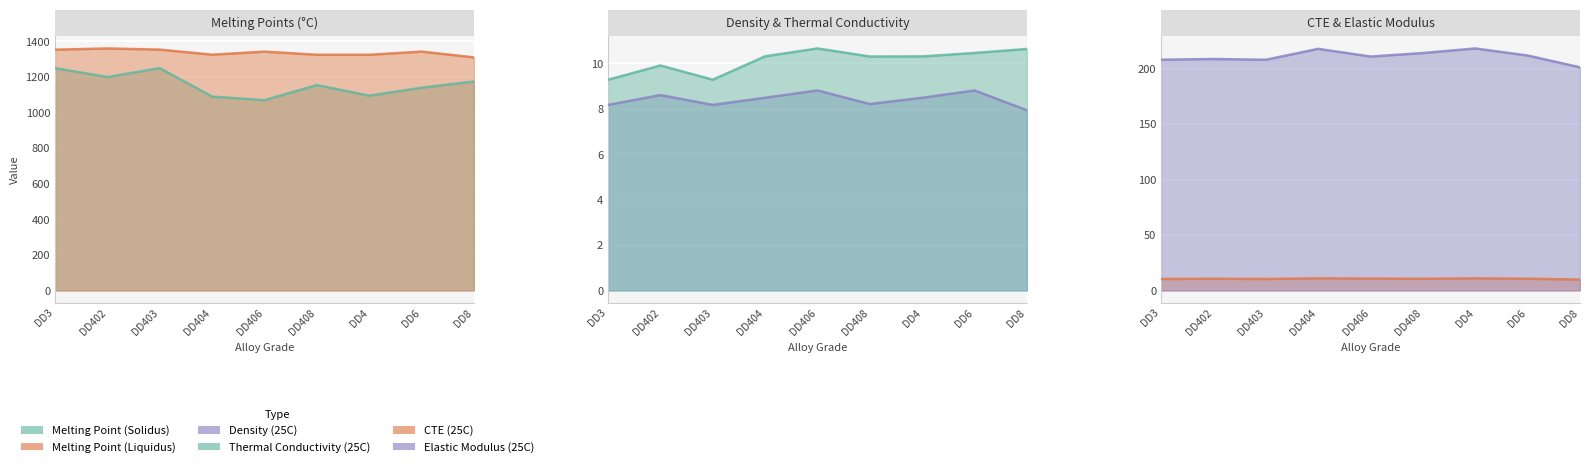

At which category does Melting Point (Solidus) reach its first local peak?

DD403